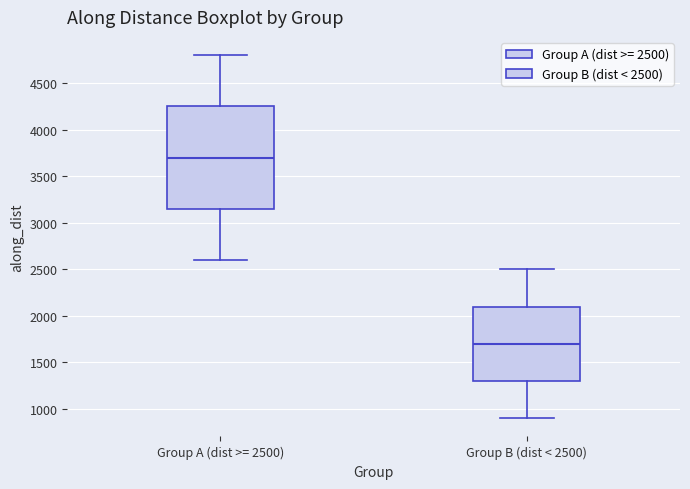

Reading left to right, read every box against the y-axis: the position of its median line, the range the box covers, and the ends of its whiskers. The values are not printed on the chart, so give them approximately, as read against the axis.

Group A (dist >= 2500): median 3700, box 3150 to 4250, whiskers 2600 to 4800
Group B (dist < 2500): median 1700, box 1300 to 2100, whiskers 900 to 2500